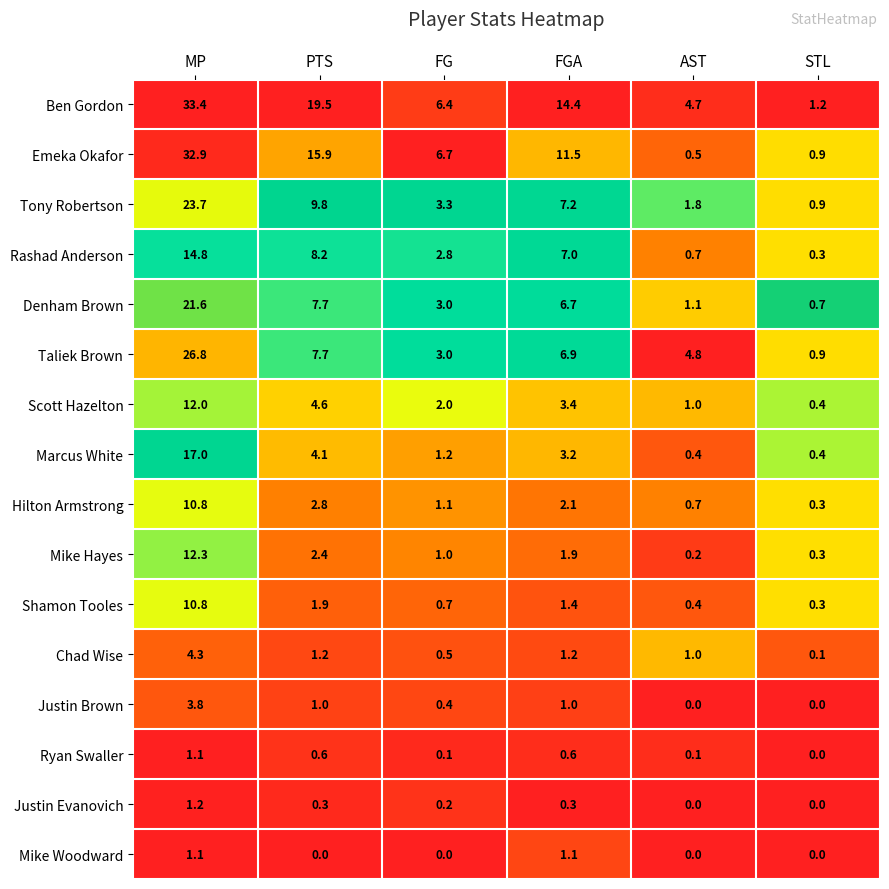

The value of Ben Gordon at MP is 56.1. True or false?

False